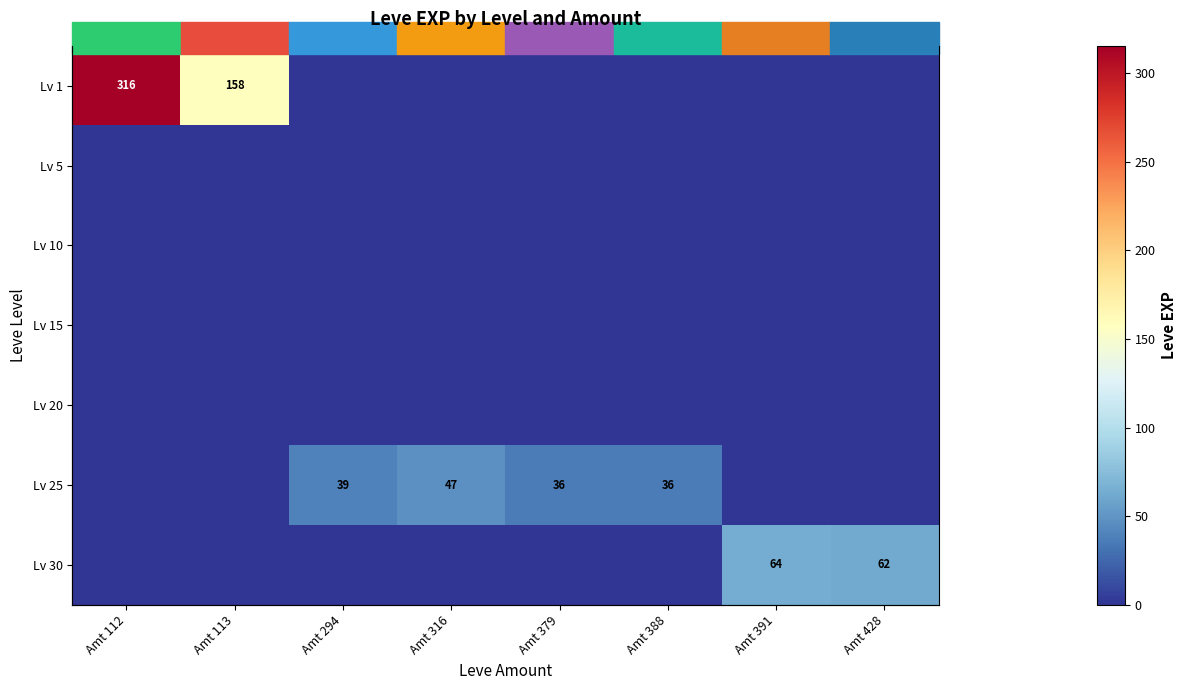

What value does the Lv 1 series have at Amt 112?

315.5